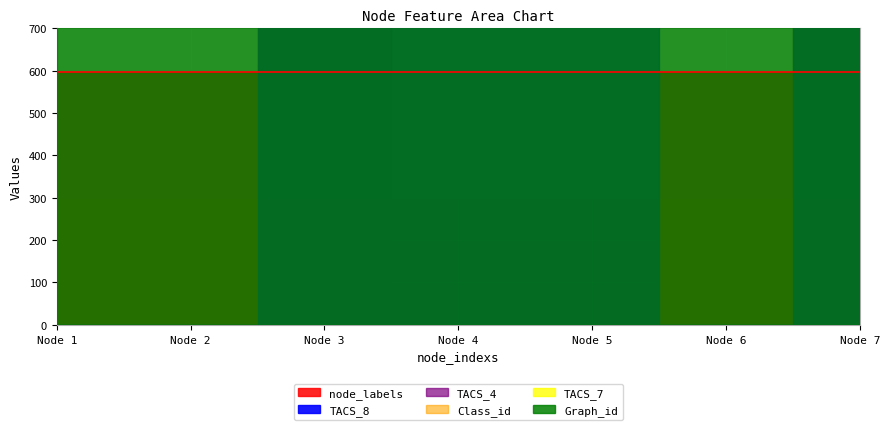

What is the sum of the Graph_id values at 2 and 7?

1192